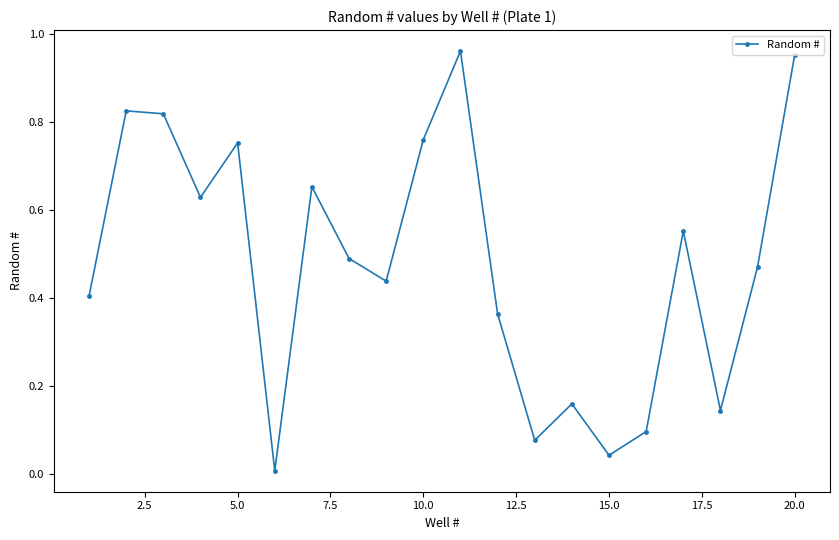

What is the sum of all values?

9.6